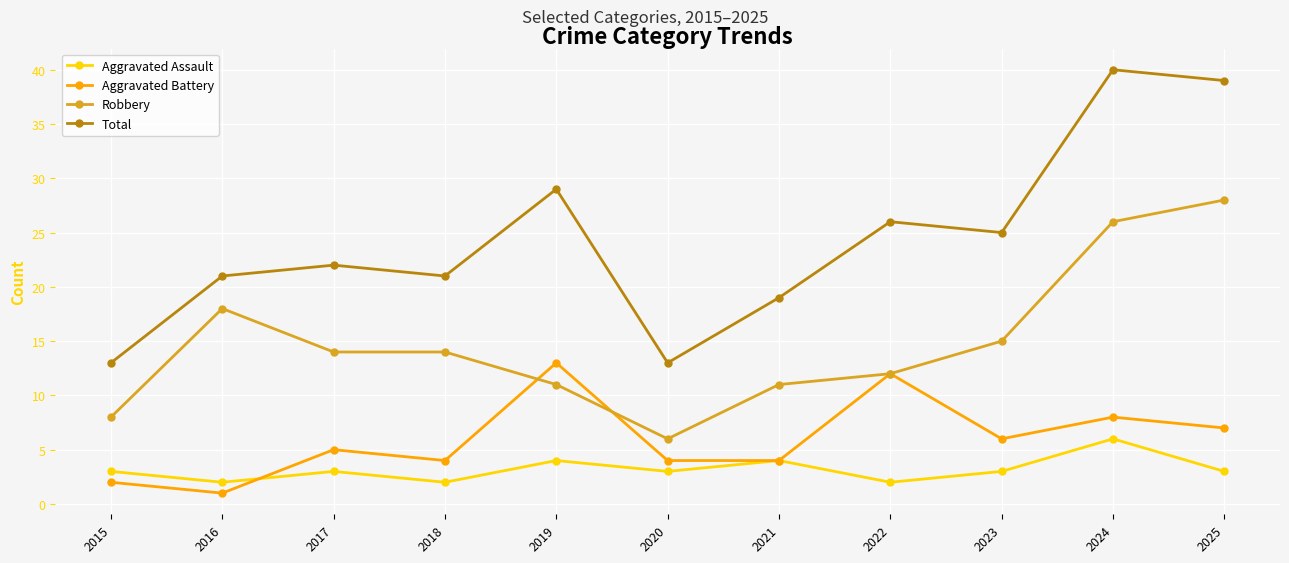

What is the sum of all Aggravated Assault values?

35